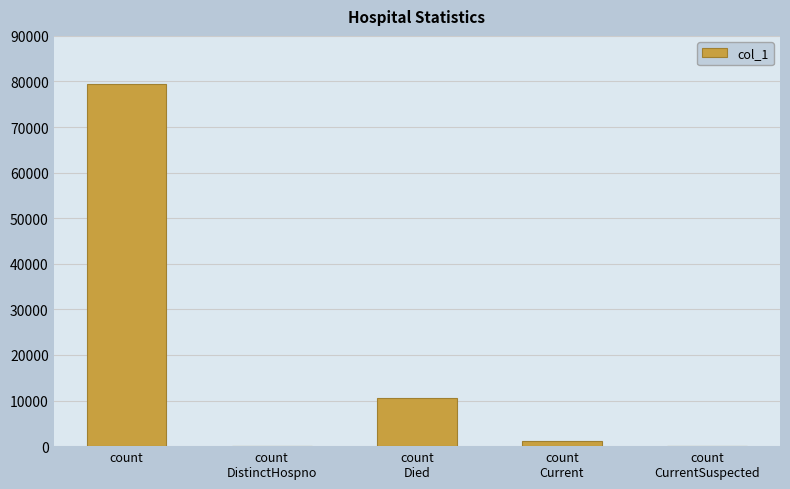

Reading left to right, list all the values displayed in this chart.

count
=79500	count
DistinctHospno=0	count
Died=10614	count
Current=1037	count
CurrentSuspected=0